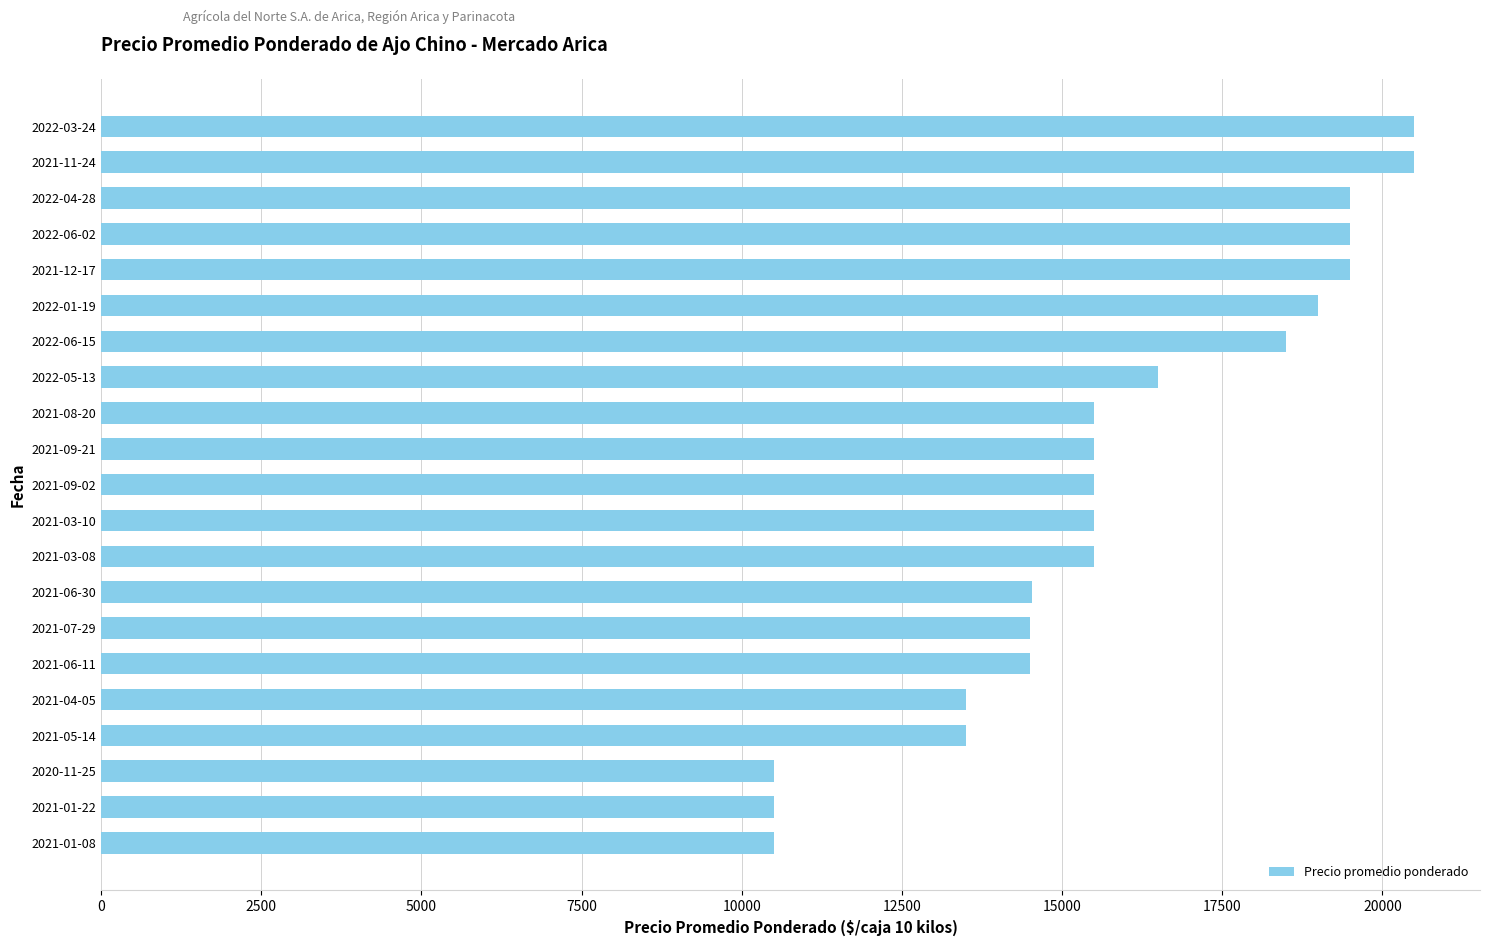

Count the number of data series in this chart.

1